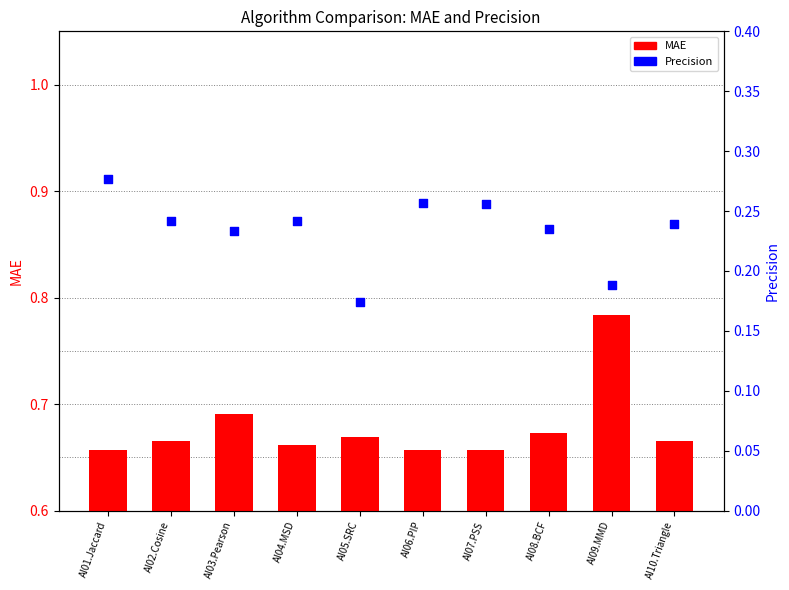

Which series has the largest total across all categories?

MAE